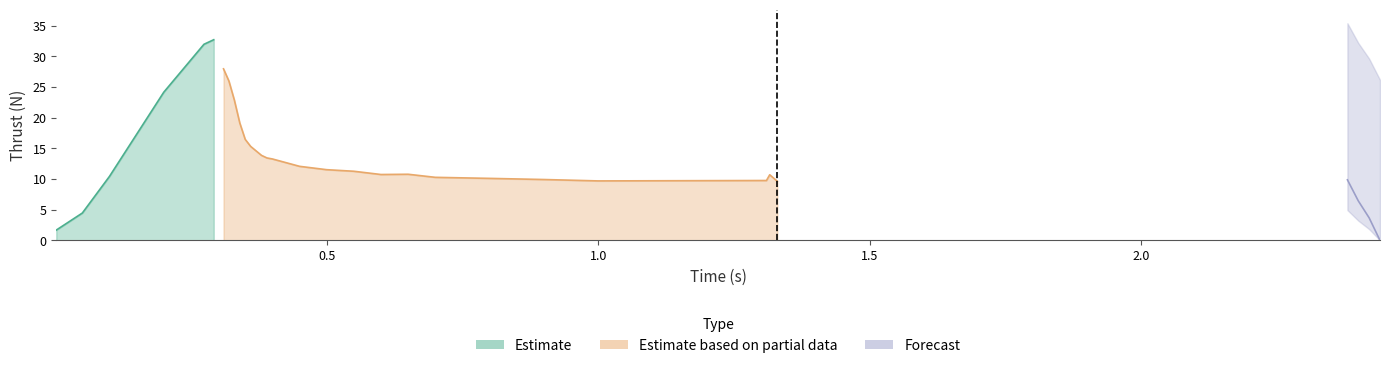

True or false: thrust has more than 1 interior local peaks.

True